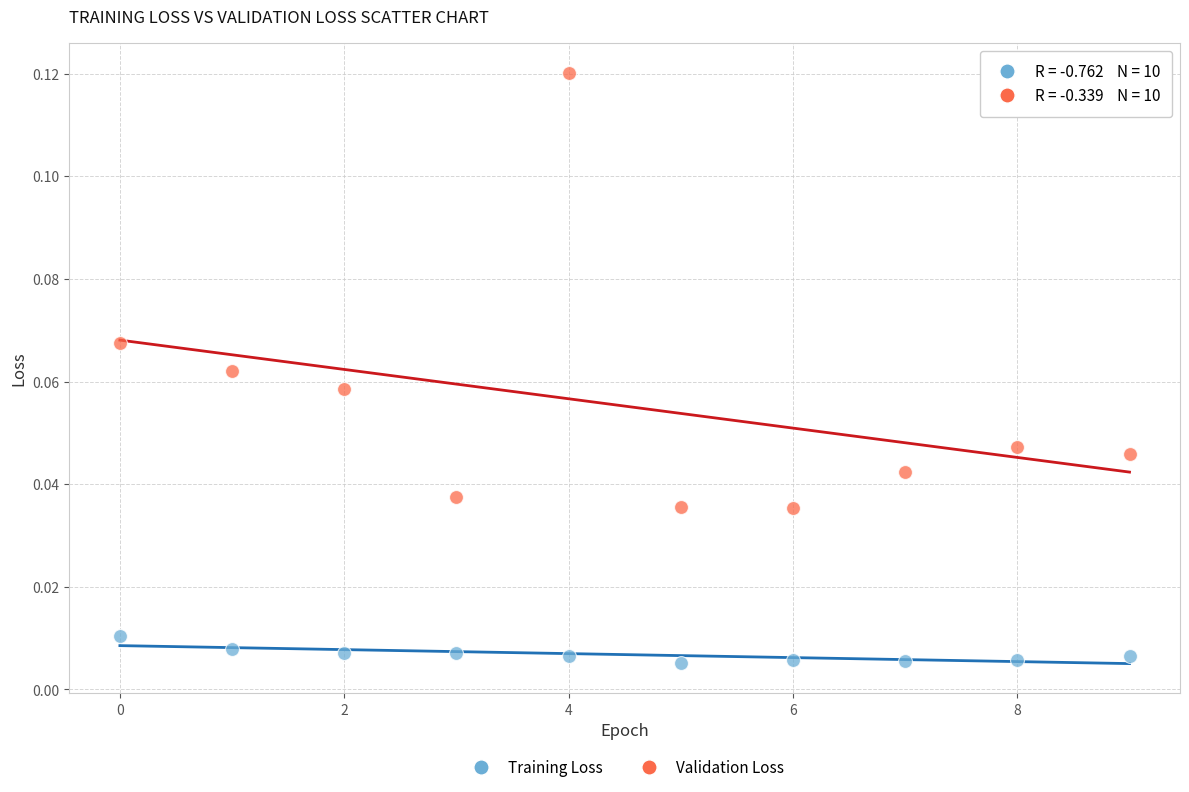

Which series has the largest Y range (max minus min)?

Validation Loss